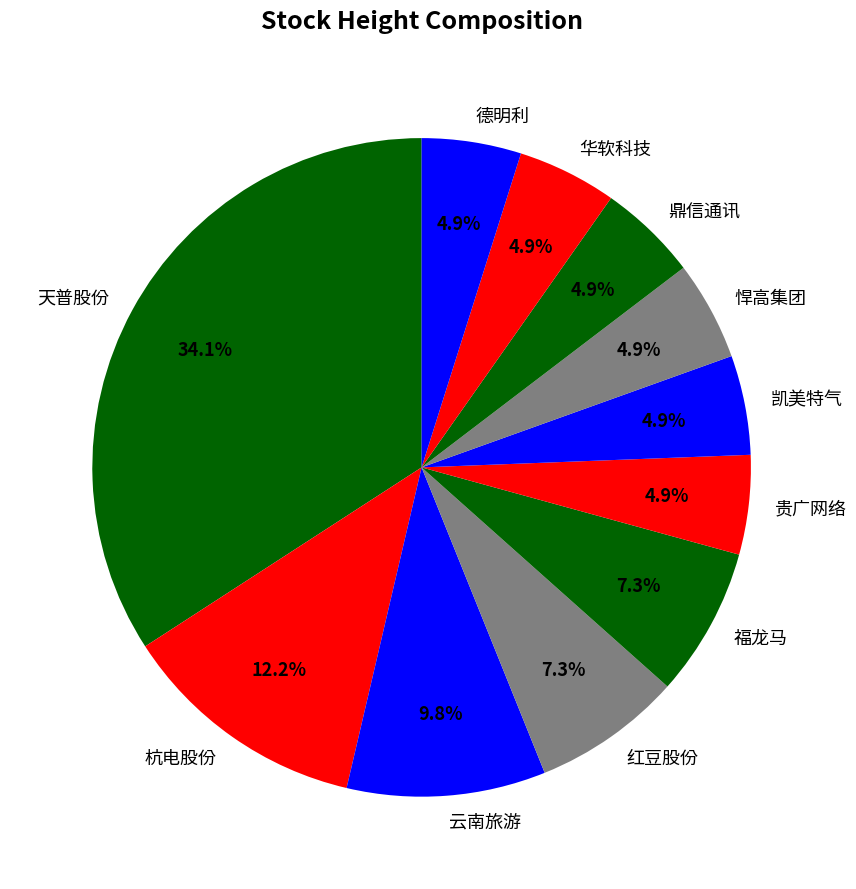

How many slices are in this pie chart?

11